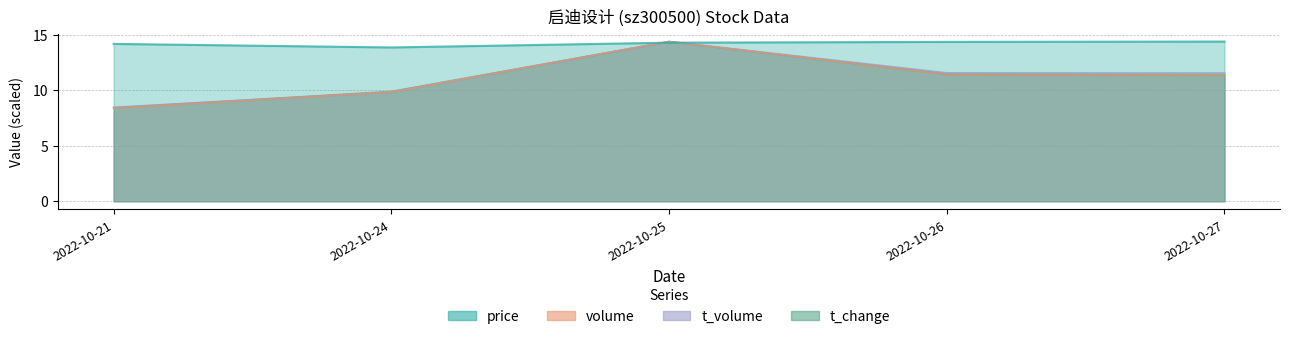

What is the difference between the maximum and minimum values in the price series?

0.5